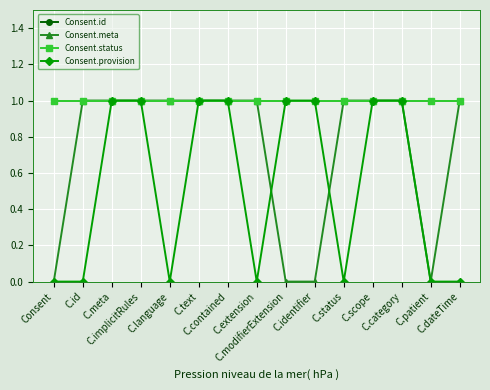

Does the chart have visible grid lines?

Yes